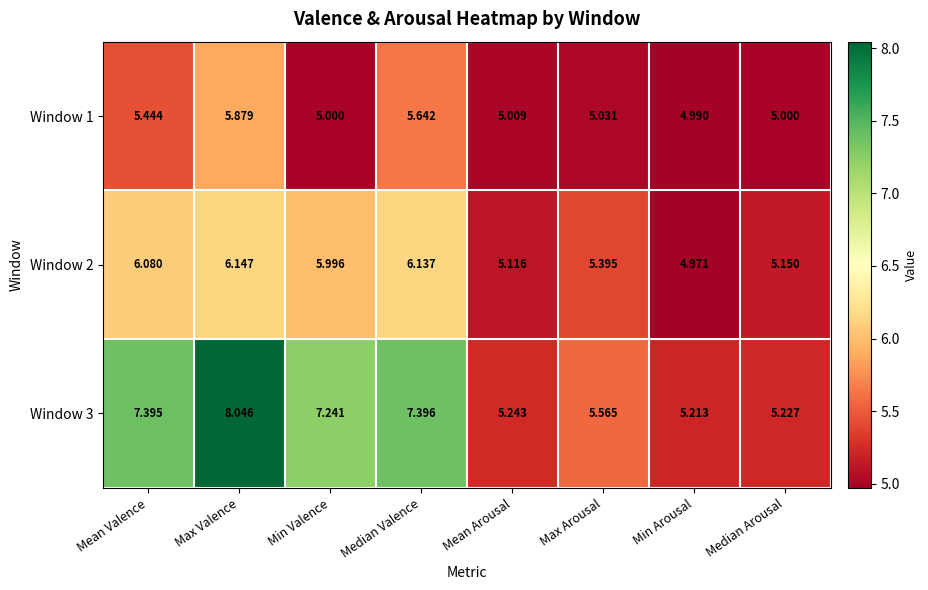

Which category has the highest value across all series?

Max Valence